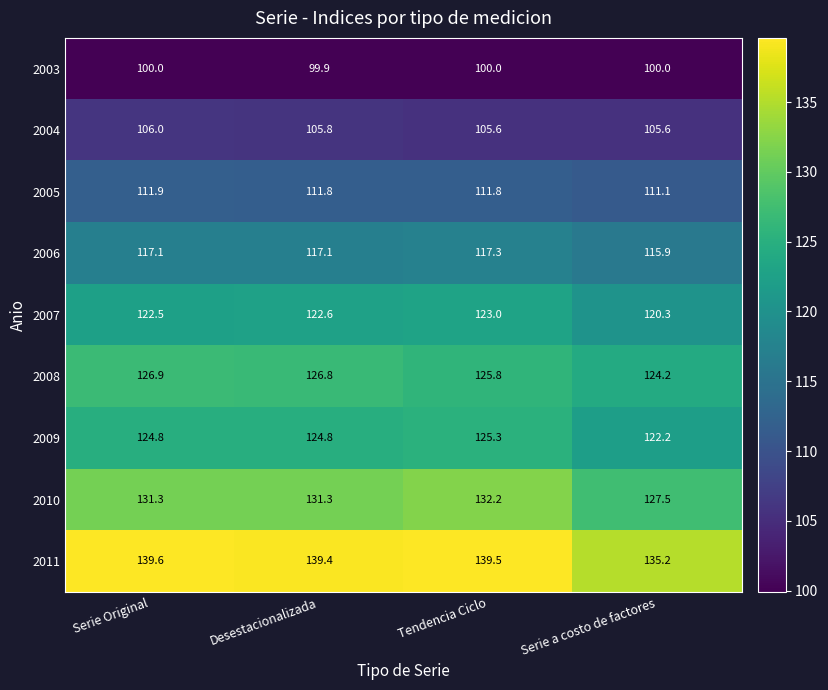

Which series has the largest range (max minus min)?

2010